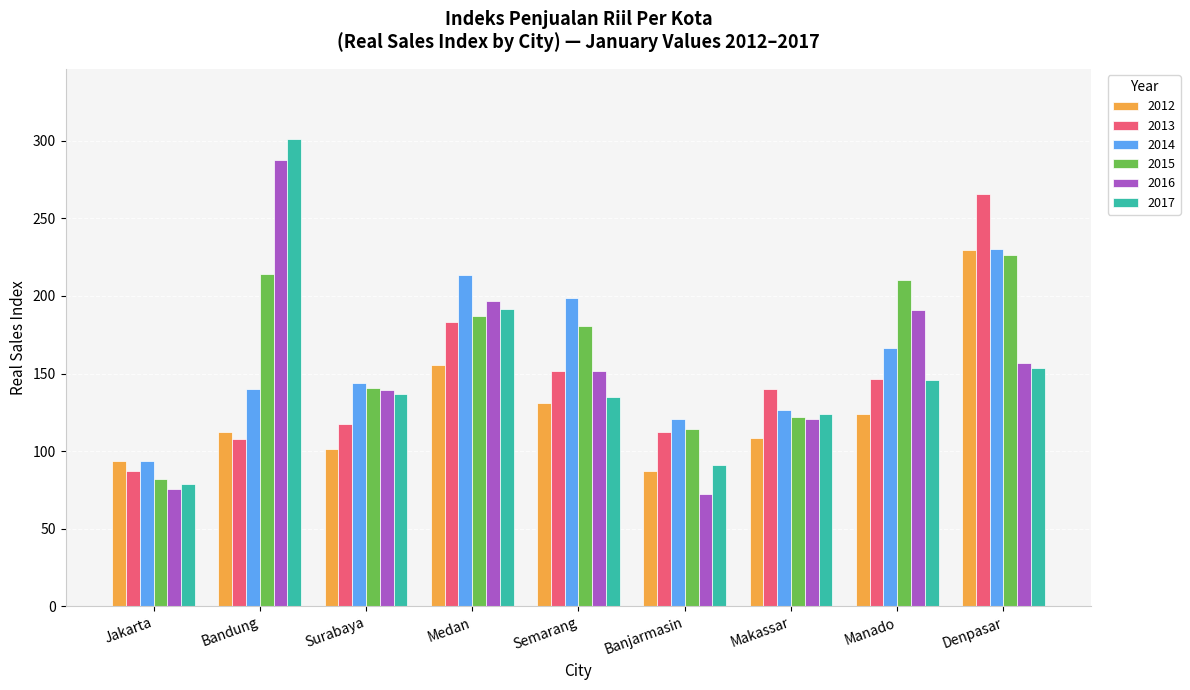

What is the smallest value displayed?

72.3